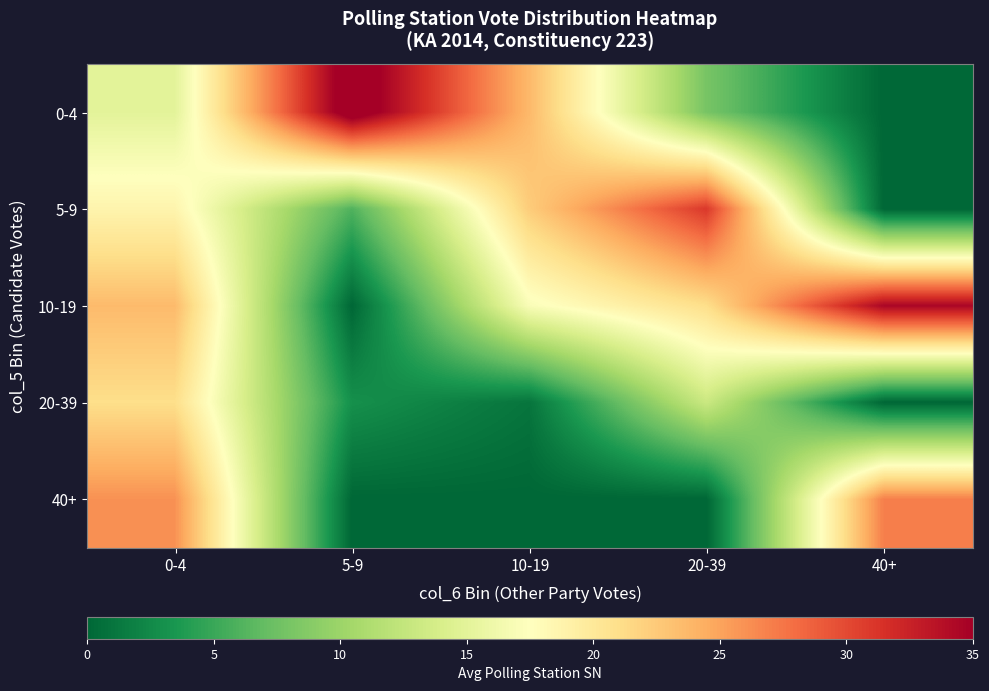

At which category does the chart reach its minimum across all series?

40+